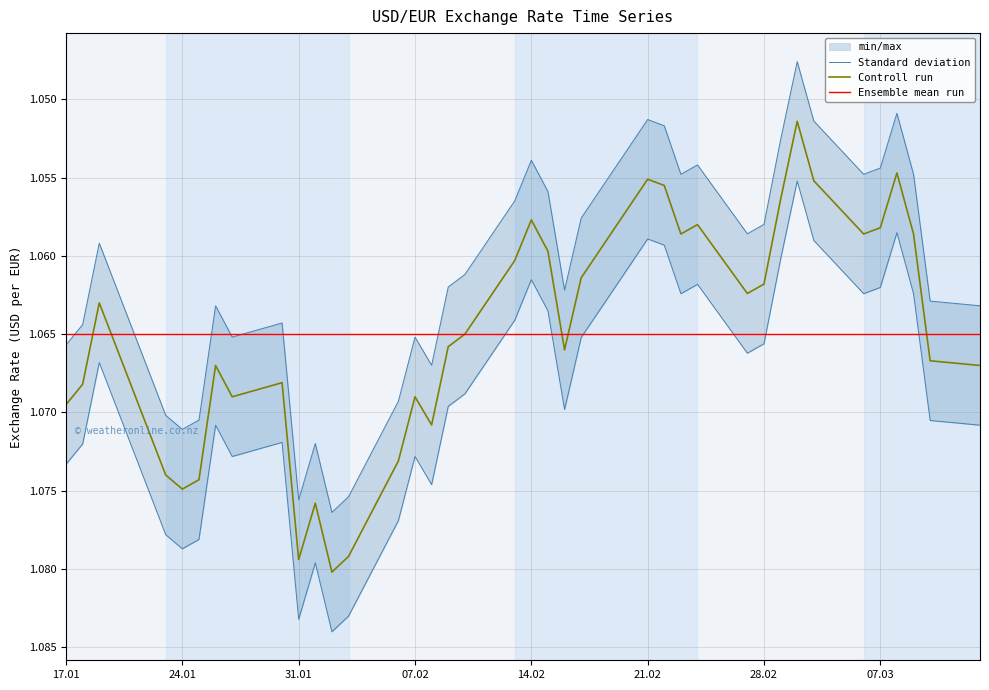

How many lines are shown in the chart?

3